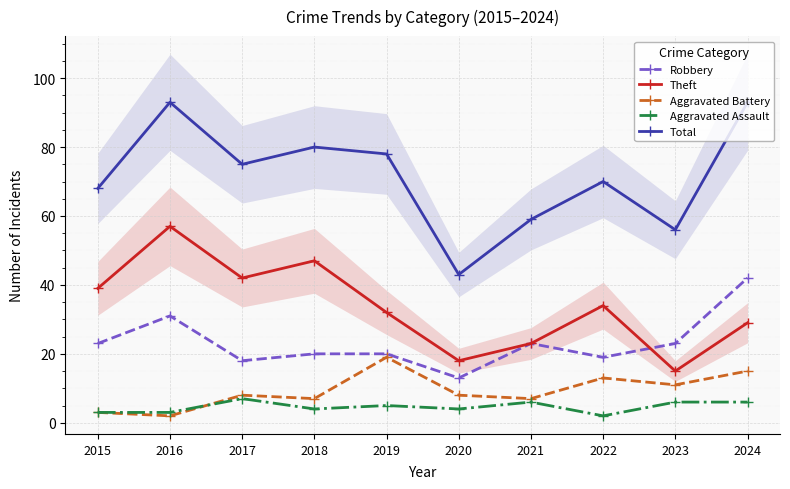

Which has a higher value, 2018 or 2021?

2021